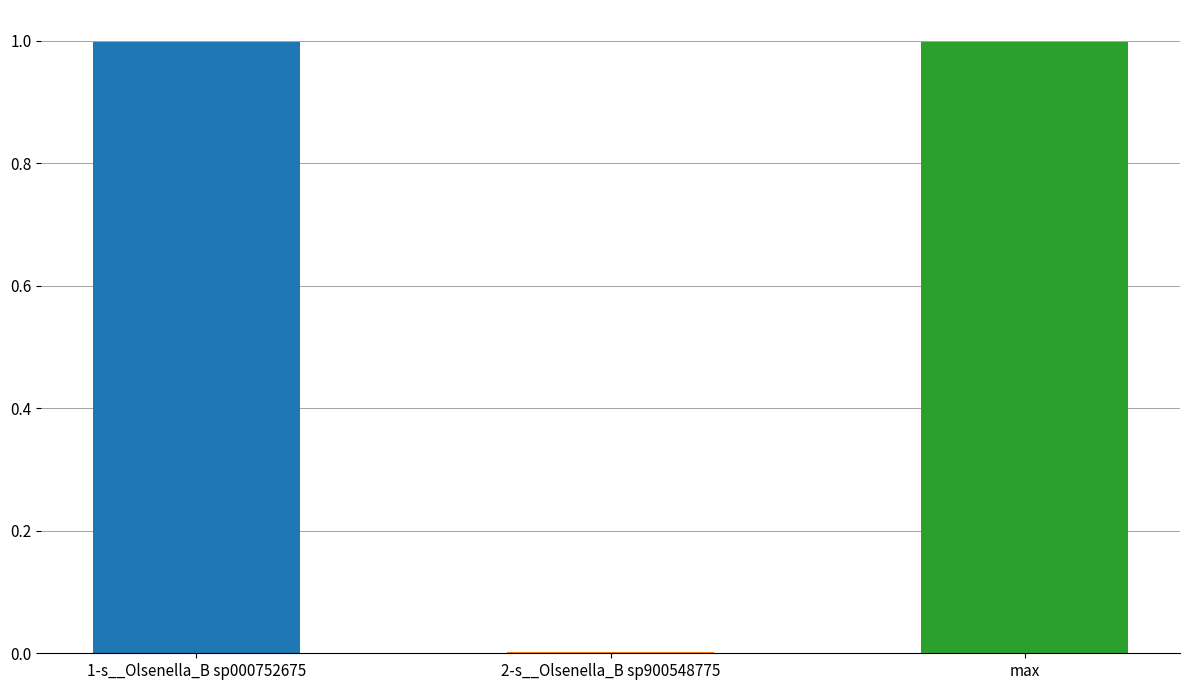

What is the value of the max bar at the 2nd from the left?

1.0